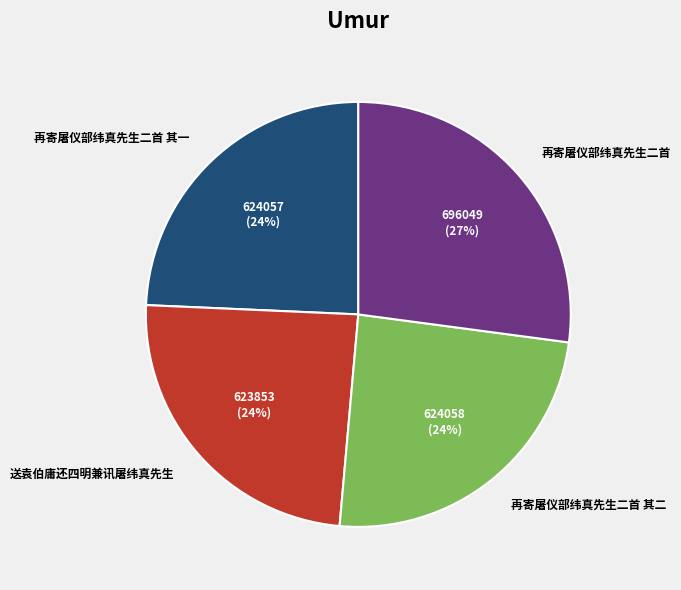

Does 再寄屠仪部纬真先生二首 represent more than half of the total?

No